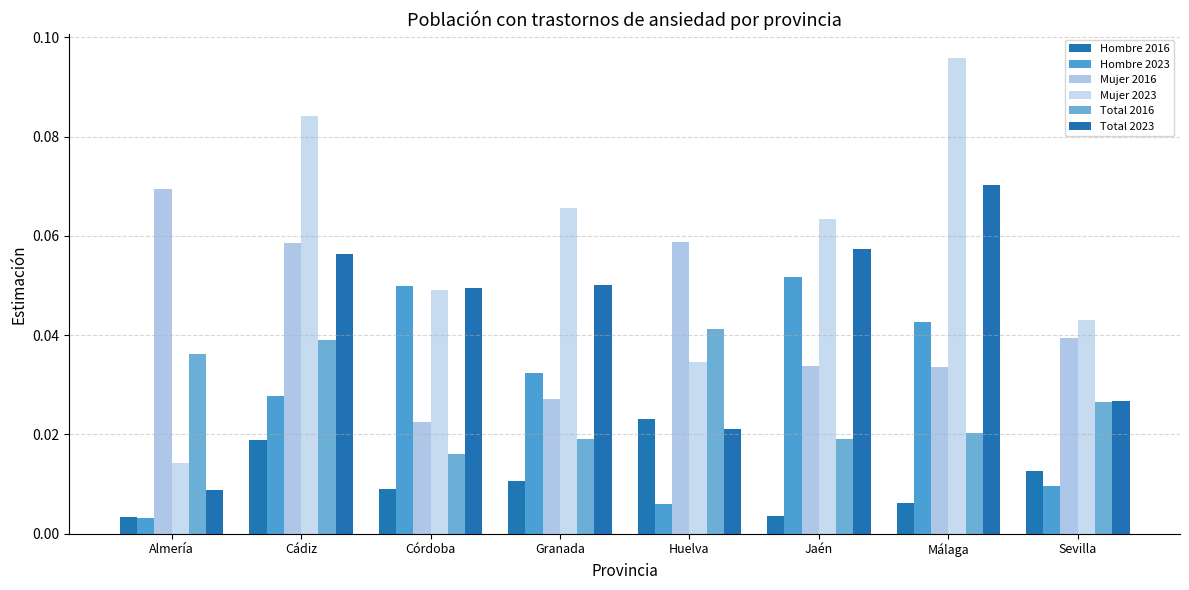

The Total 2023 series shows 0.1 at Málaga. True or false?

False